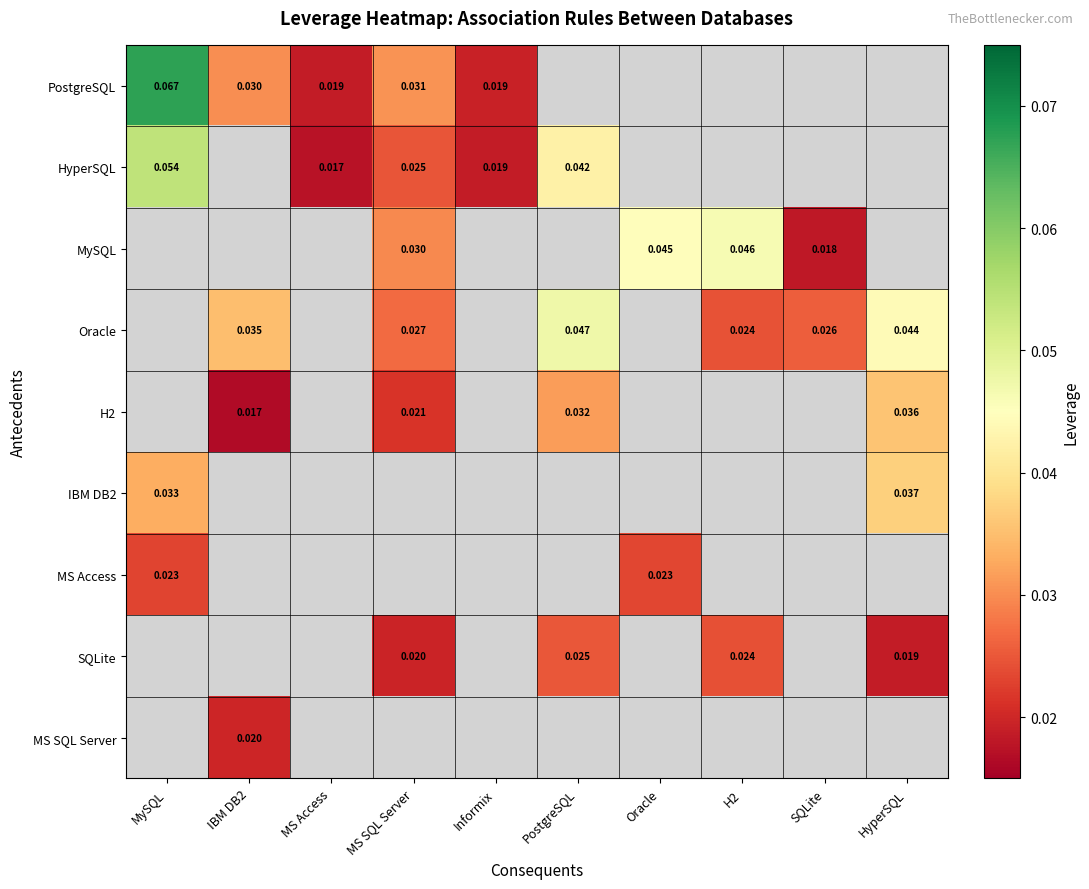

Which has a higher value, MySQL or Informix?

MySQL